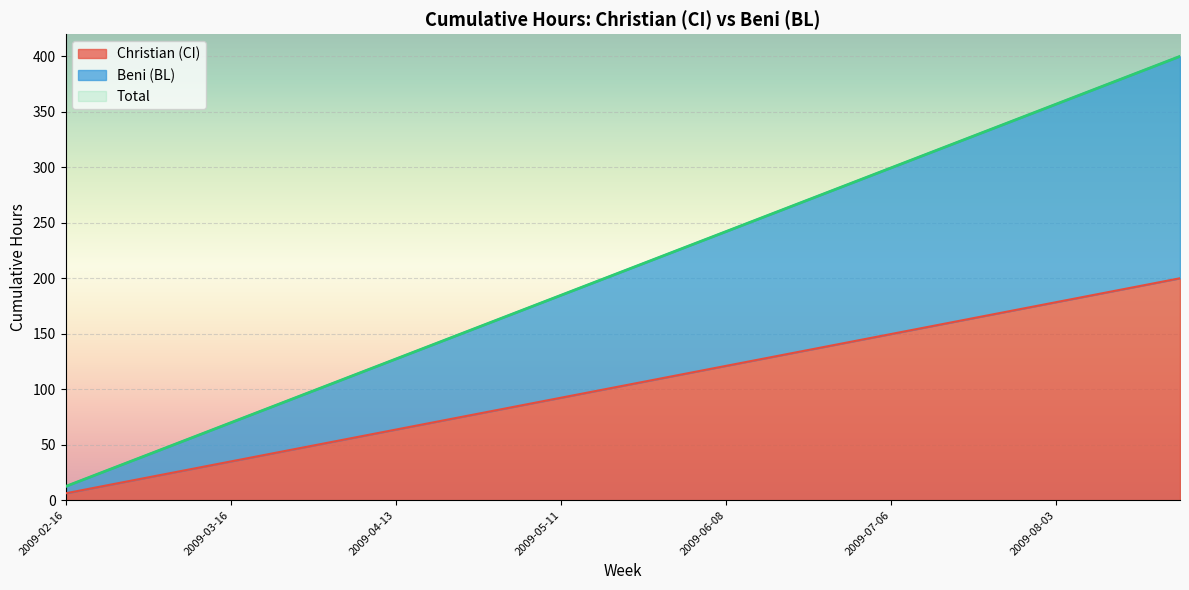

How many values in the Christian (CI) series are below 106?

14